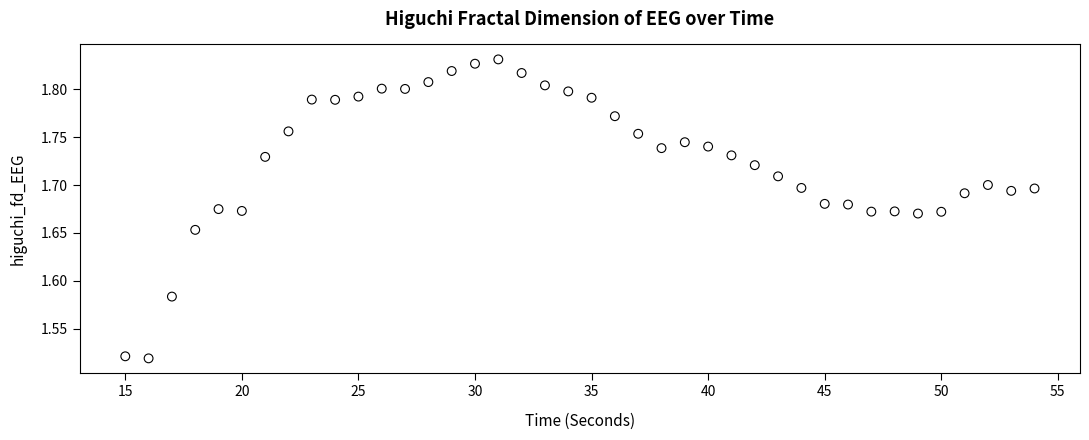

What is the range of Y values (max minus min)?

0.3